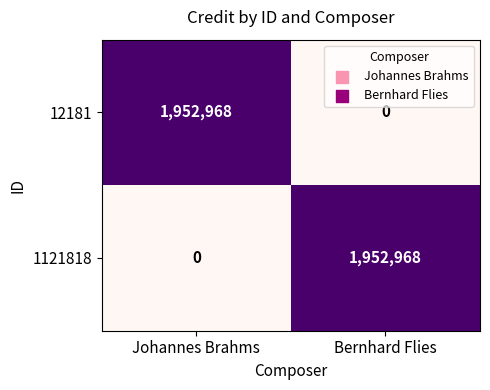

What is the greatest value displayed?

1952968